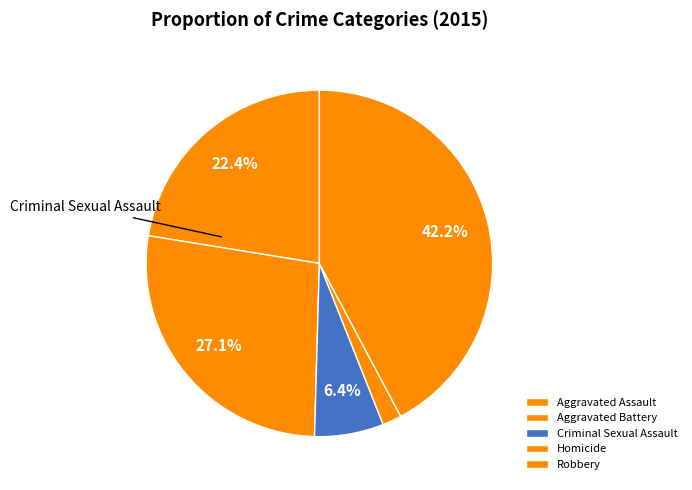

The Aggravated Assault slice represents 22% of the pie. True or false?

True